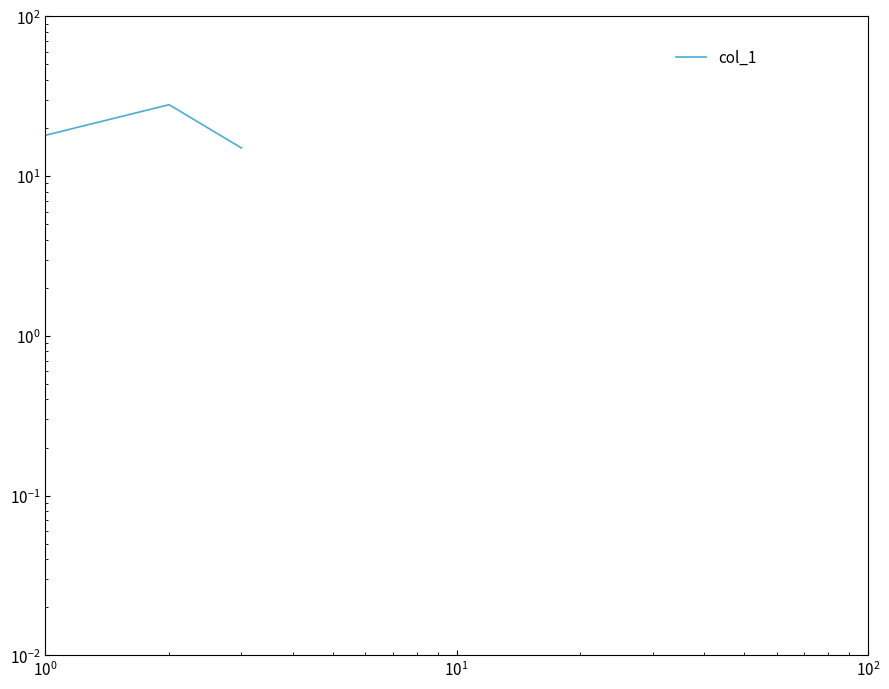

Does the chart have visible grid lines?

No